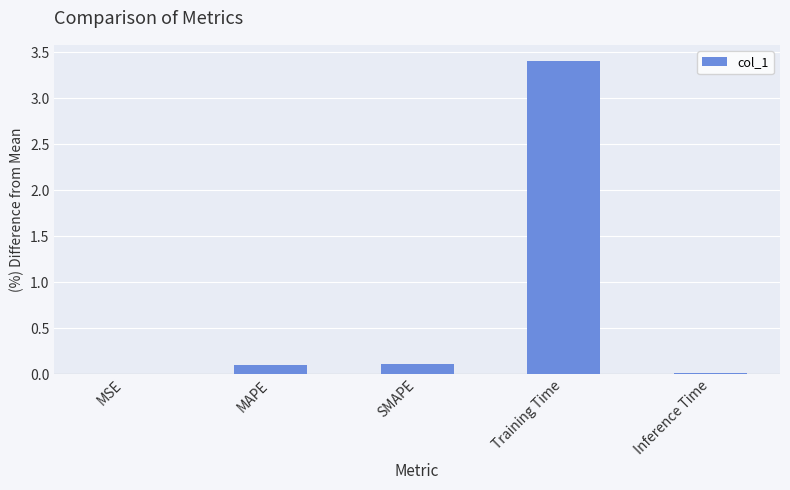

Between Inference Time and SMAPE, which is larger?

SMAPE